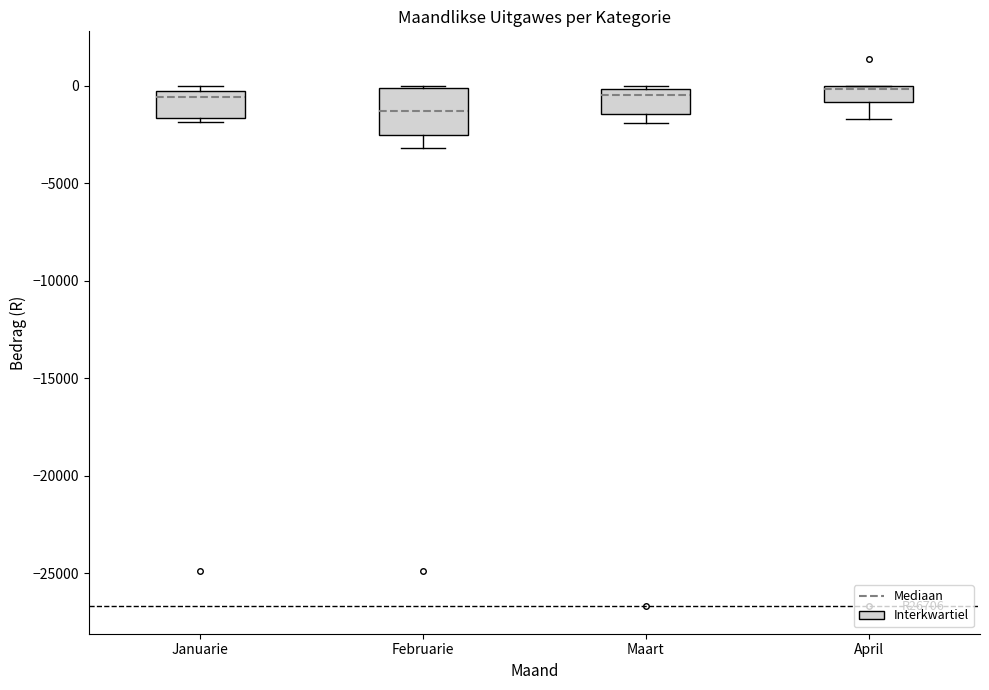

Reading left to right, read every box against the y-axis: the position of its median line, the range the box covers, and the ends of its whiskers. The values are not printed on the chart, so give them approximately, as read against the axis.

Januarie: median -500 (just below the box's upper edge), box -1500 to -500, whiskers -2000 to 0
Februarie: median -1500, box -2500 to 0, whiskers -3000 to 0
Maart: median -500, box -1500 to 0, whiskers -2000 to 0 (just above the box's upper edge)
April: median 0 (just below the box's upper edge), box -1000 to 0, whiskers -1500 to 0